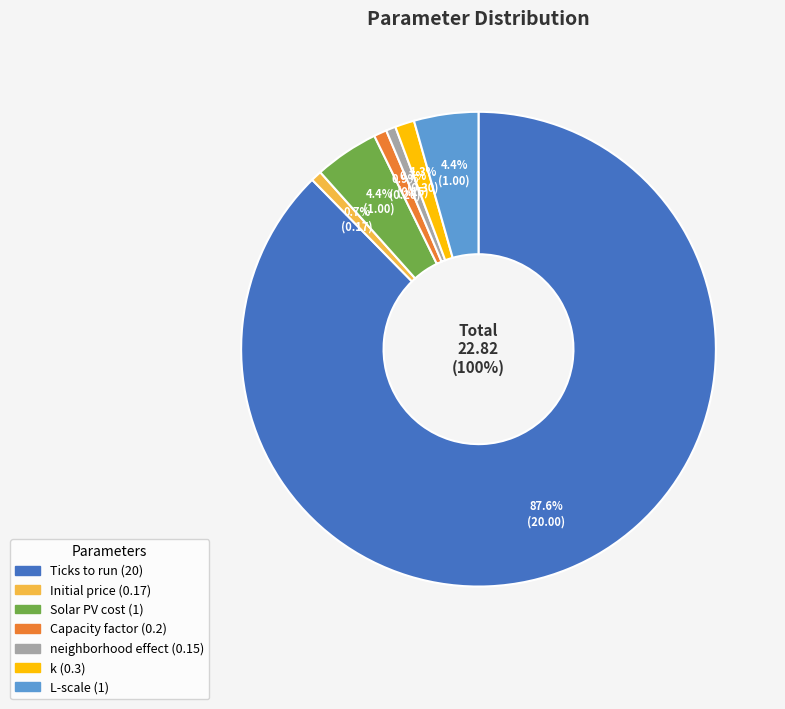

Count the number of slices in the pie.

7